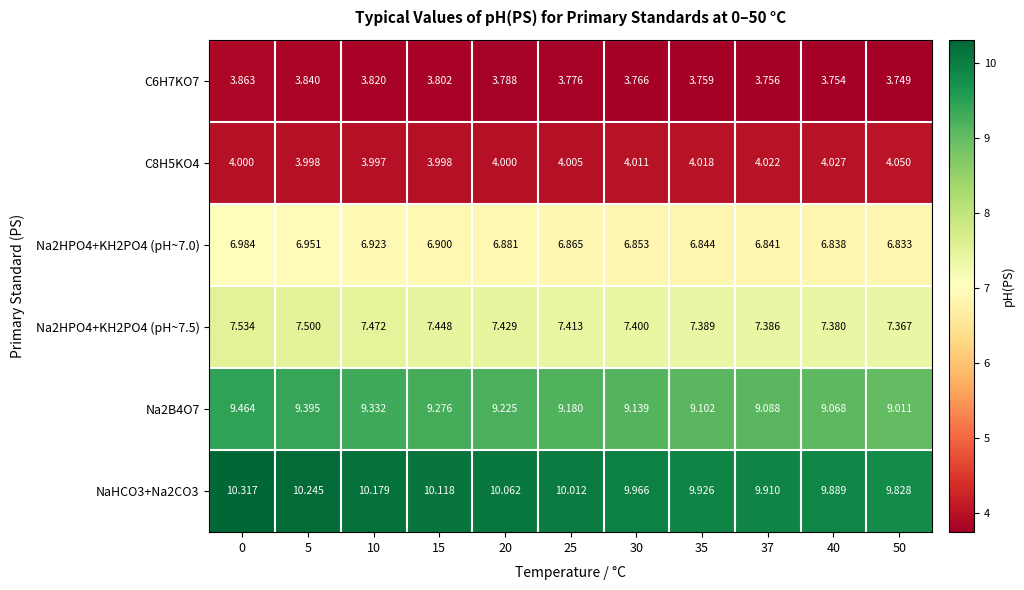

Is the value of Na2HPO4+KH2PO4 (pH~7.5) at 30 greater than the value of Na2HPO4+KH2PO4 (pH~7.0) at 20?

Yes